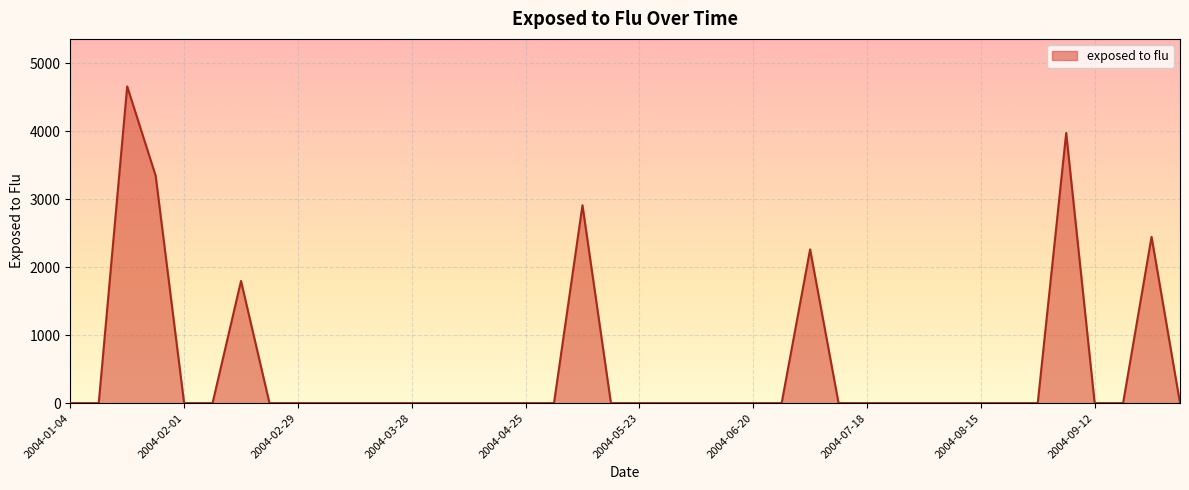

Reading left to right, transcribe all the data shown in this chart.

0.0	0.0	4656.2	3342.7	0.0	0.0	1795.6	0.0	0.0	0.0	0.0	0.0	0.0	0.0	0.0	0.0	0.0	0.0	2908.5	0.0	0.0	0.0	0.0	0.0	0.0	0.0	2260.1	0.0	0.0	0.0	0.0	0.0	0.0	0.0	0.0	3971.5	0.0	0.0	2444.5	0.0